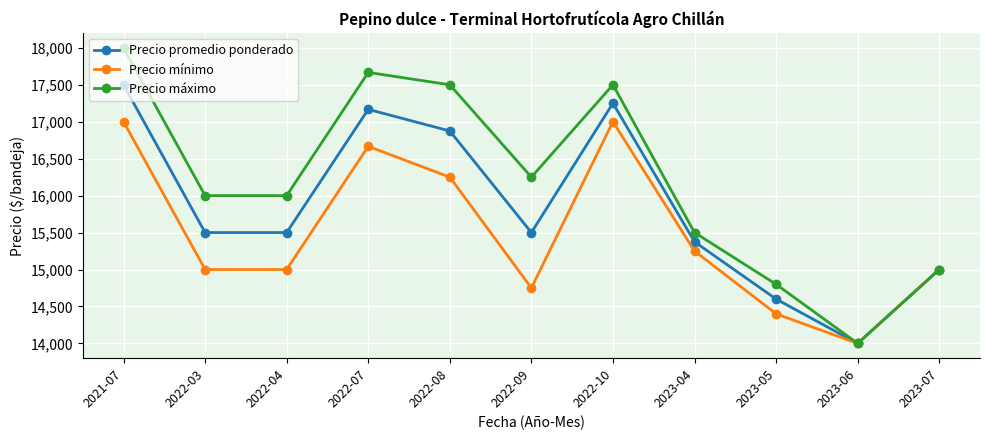

Where is the first local maximum for Precio promedio ponderado?

2022-07